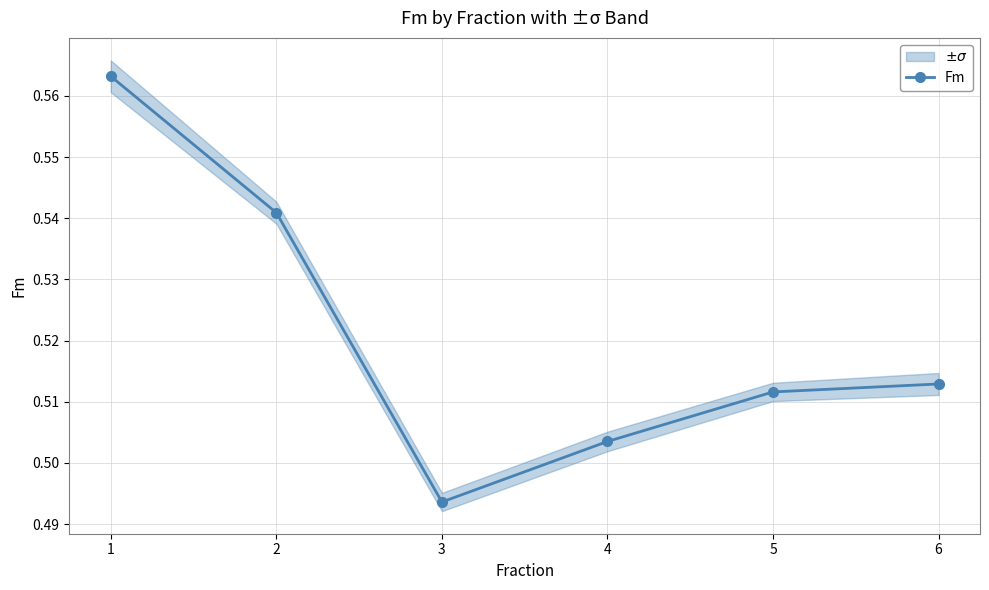

Reading right to left, extract all data points from this chart.

6=0.5	5=0.5	4=0.5	3=0.5	2=0.5	1=0.6